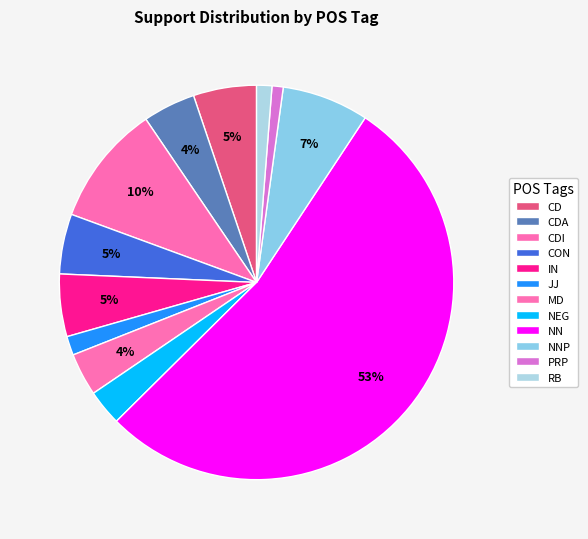

Rank the categories by value from highest to lowest.

NN, CDI, NNP, CD, IN, CON, CDA, MD, NEG, JJ, RB, PRP